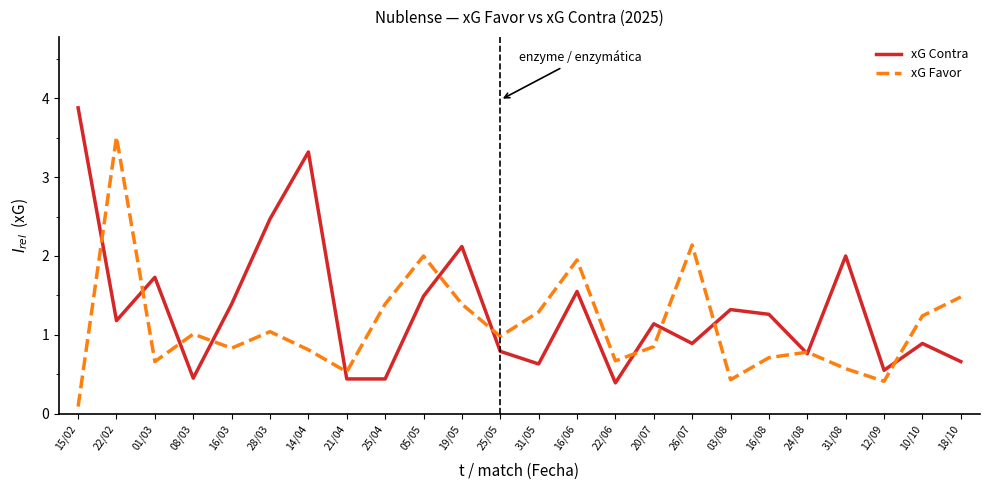

How many interior local peaks does the xG Contra series have?

8